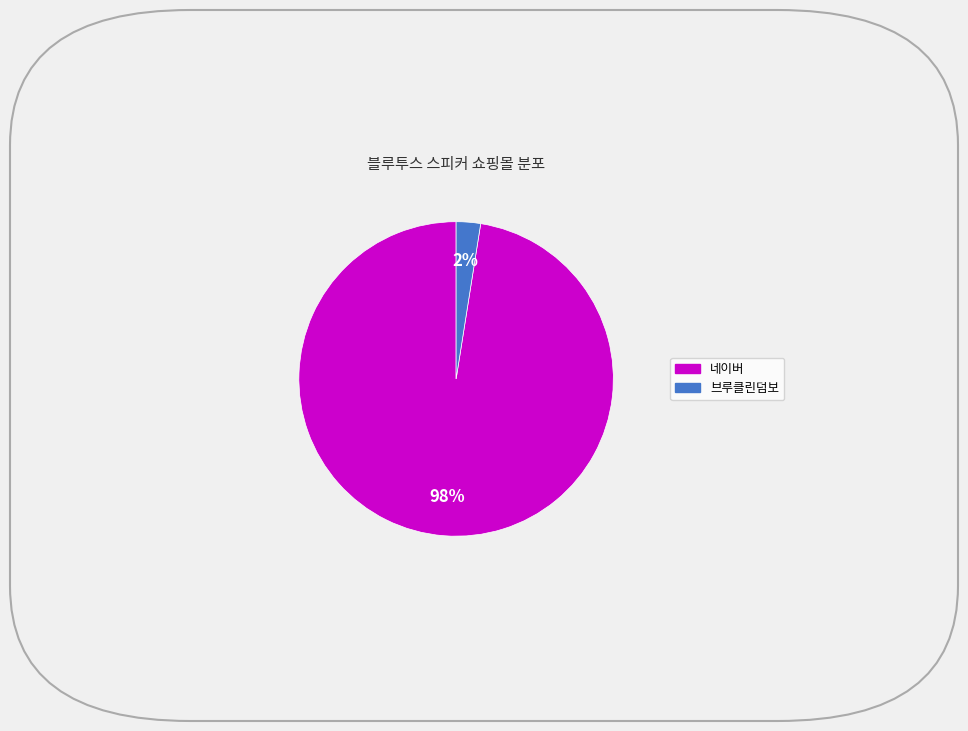

Is there a majority slice in this chart?

Yes